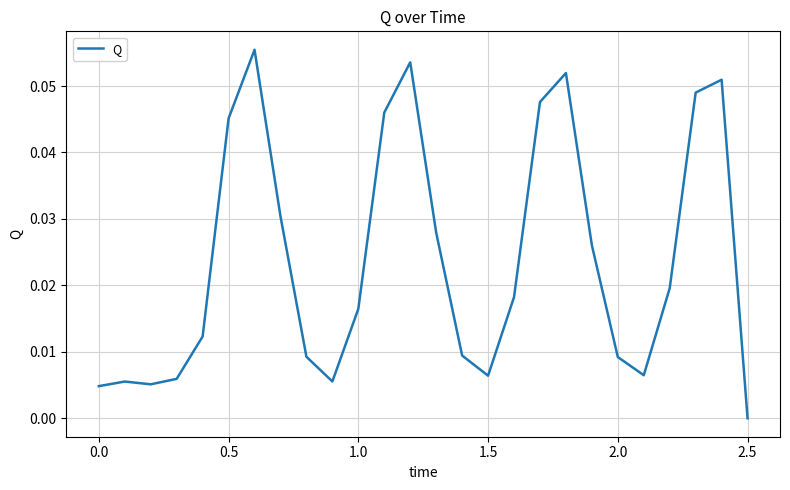

How many values are above zero?

25